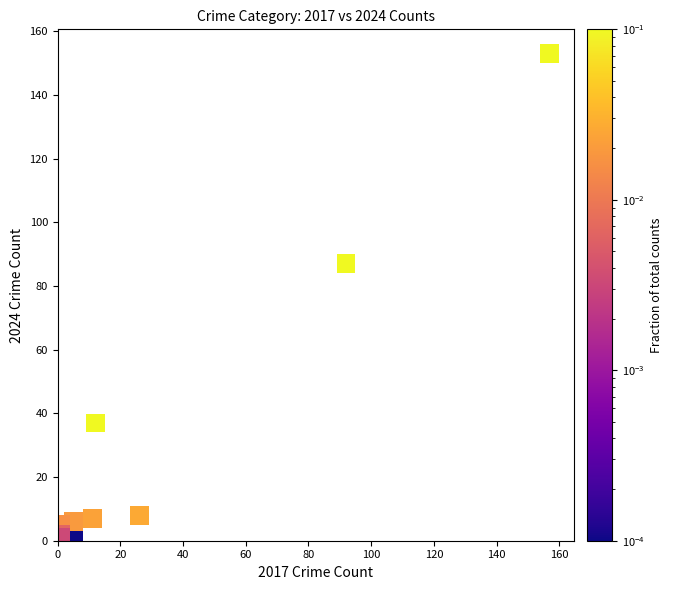

What Y value in the scatter plot is closest to 76?

87